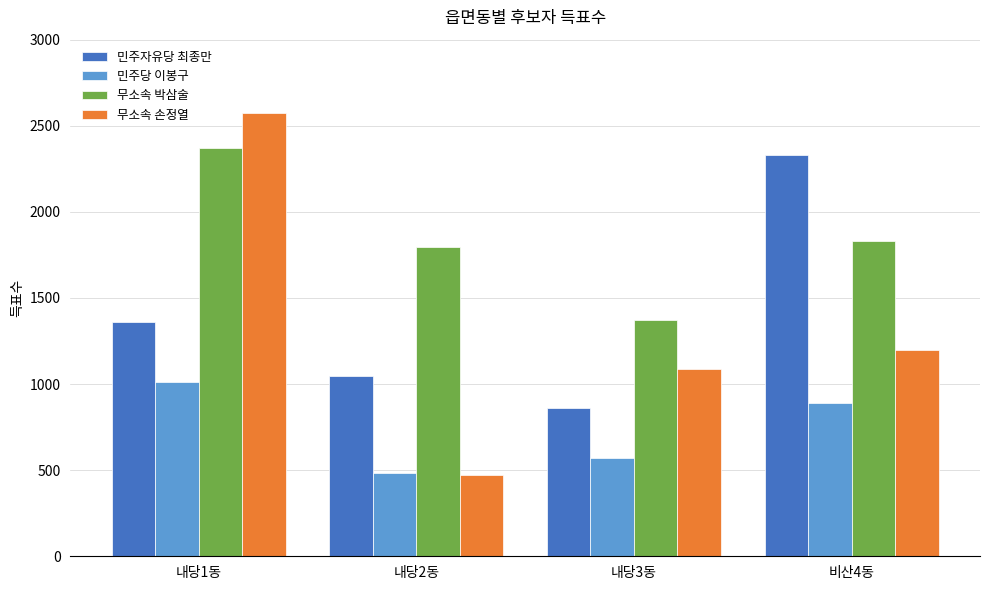

At 비산4동, list the series in order from smallest to largest.

민주당 이봉구, 무소속 손정열, 무소속 박삼술, 민주자유당 최종만